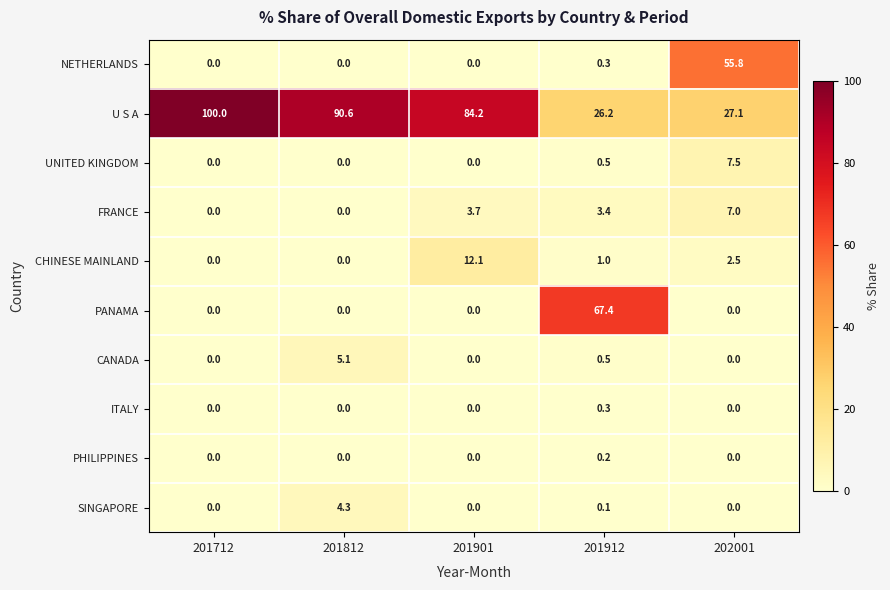

At which label is UNITED KINGDOM closest to 3?

201912